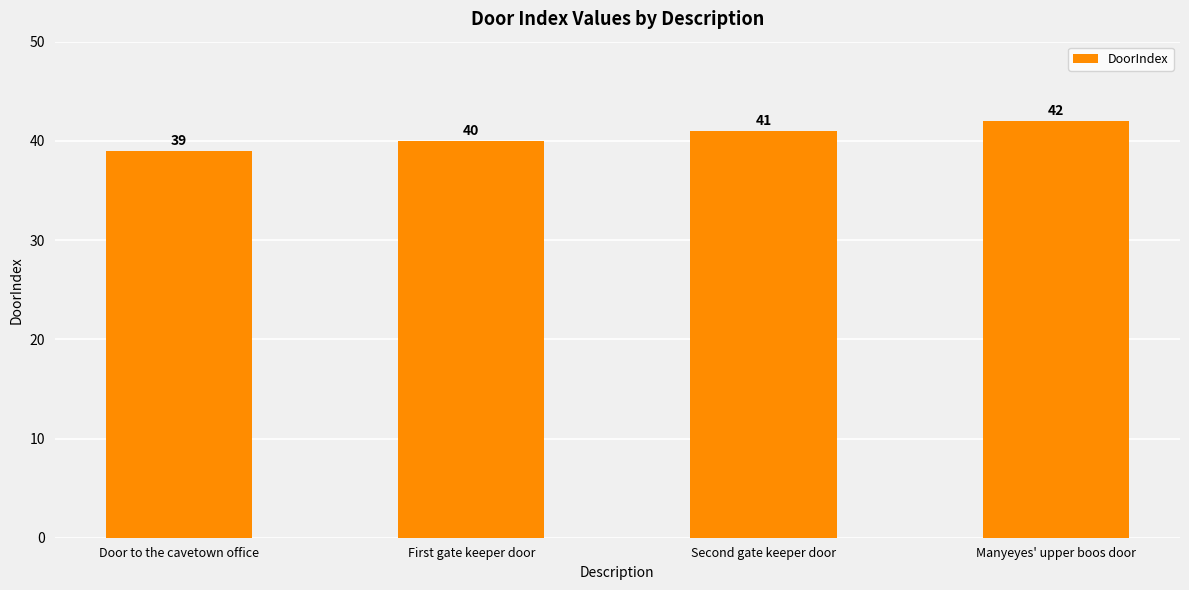

How many bars are there in total?

4